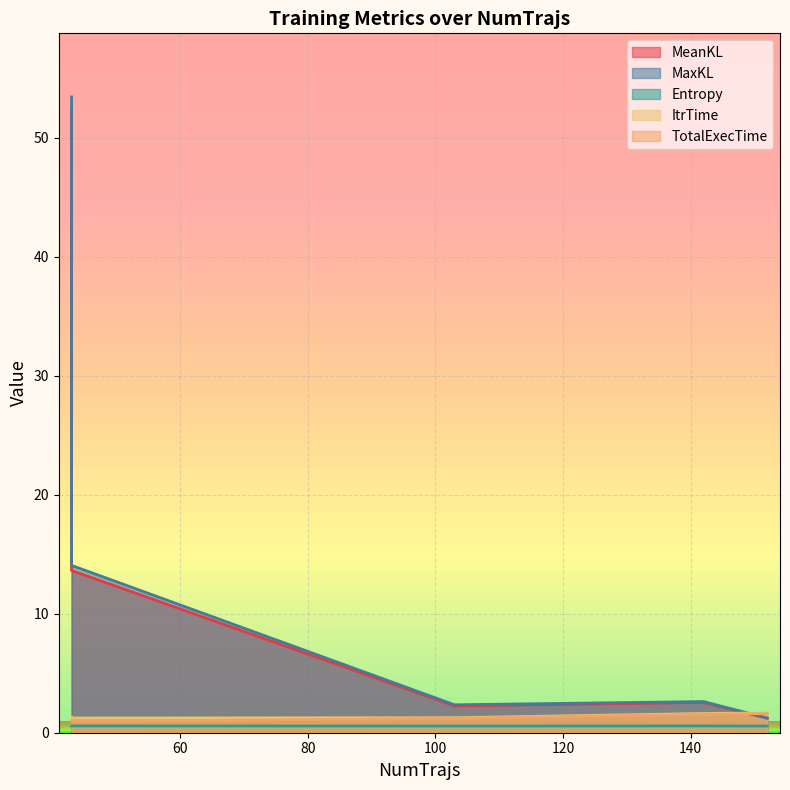

Read the MeanKL value at 43.

13.6